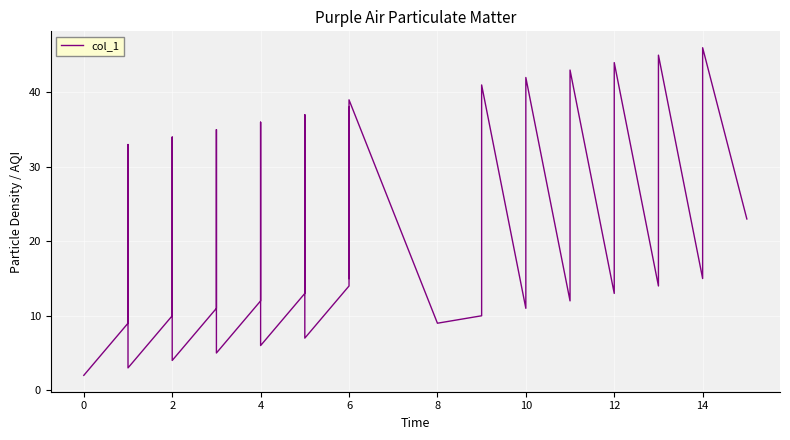

Which has a higher value, 14 or 4?

14